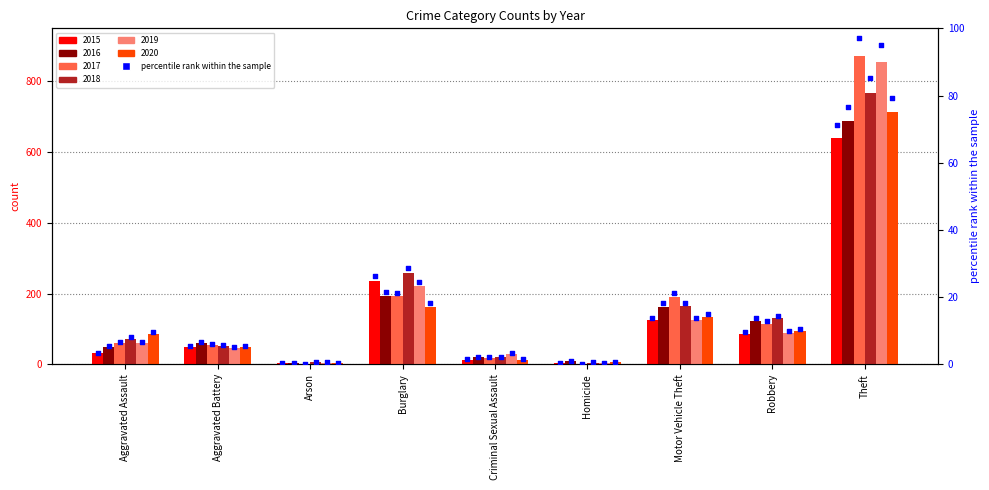

What is the total value across all series at Aggravated Assault?

305.8